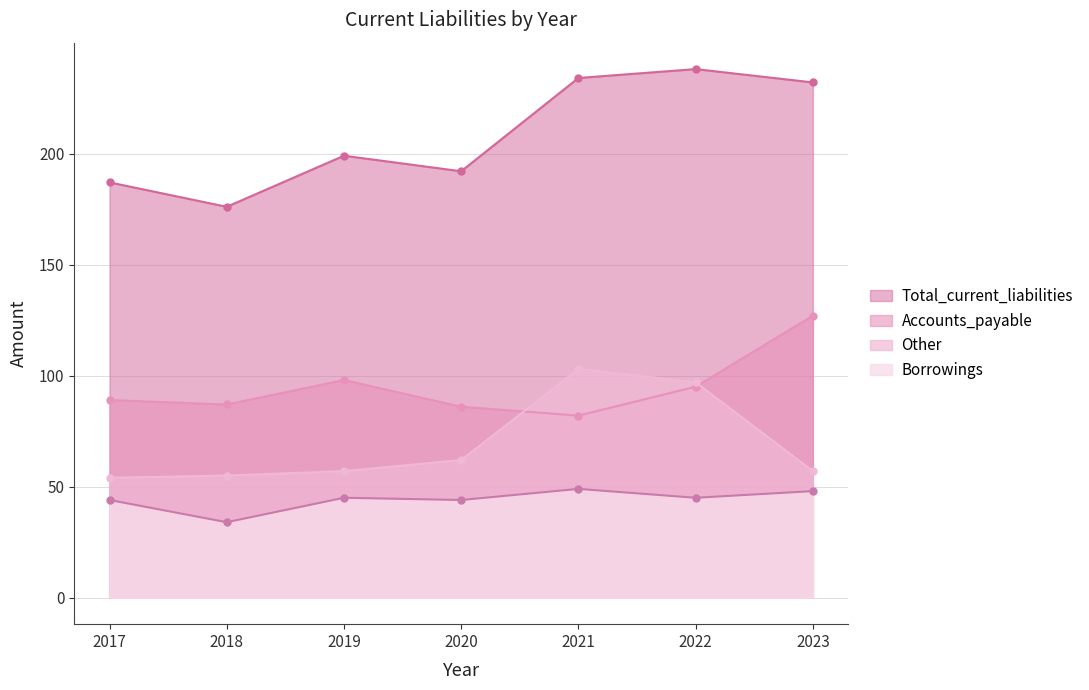

What is the spread (max minus min) of values at 2019?

154